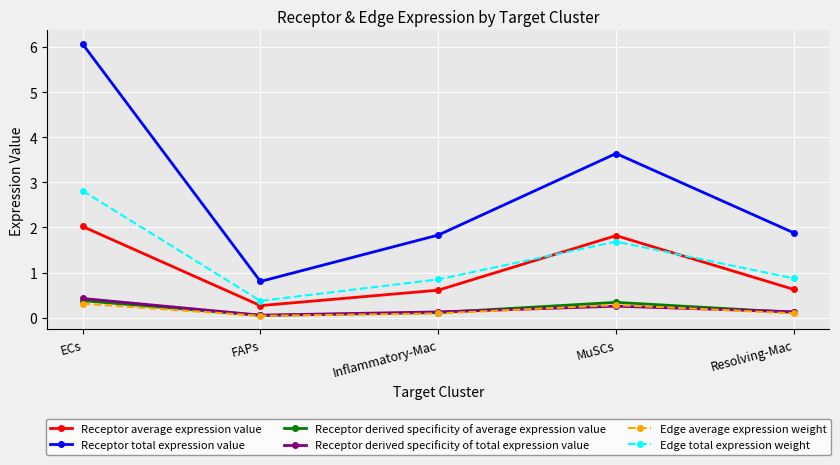

Is it true that Receptor total expression value equals 0.8 at FAPs?

True